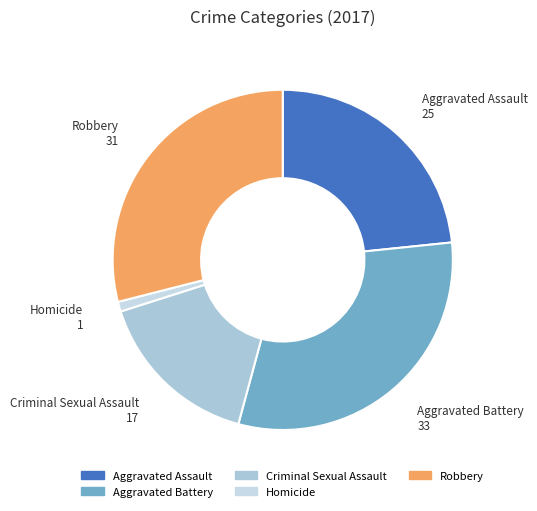

What is the largest slice in the pie chart?

Aggravated Battery